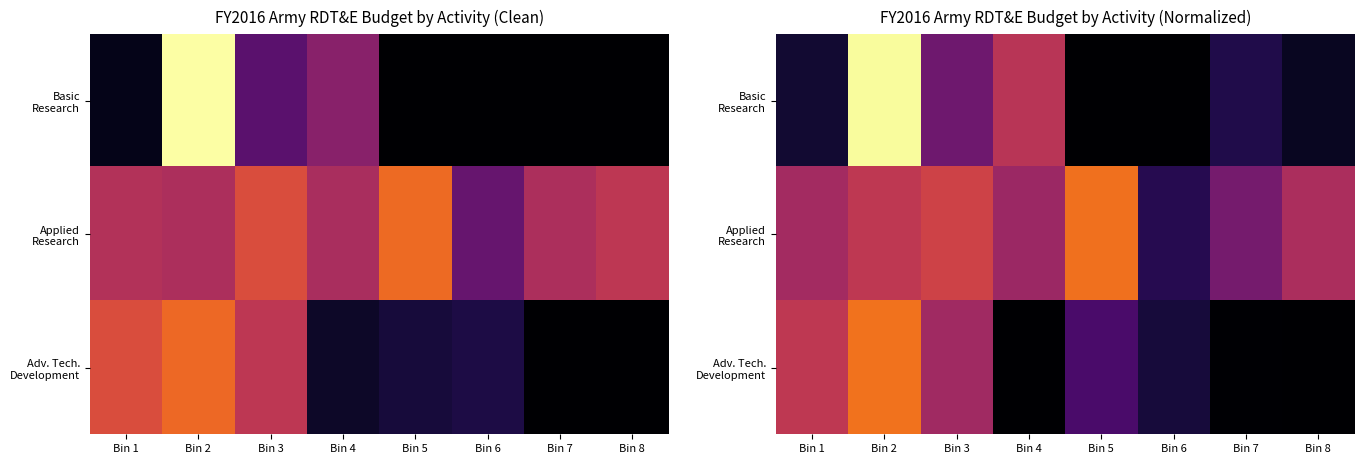

How many data points in Applied Research are less than 128327?

4